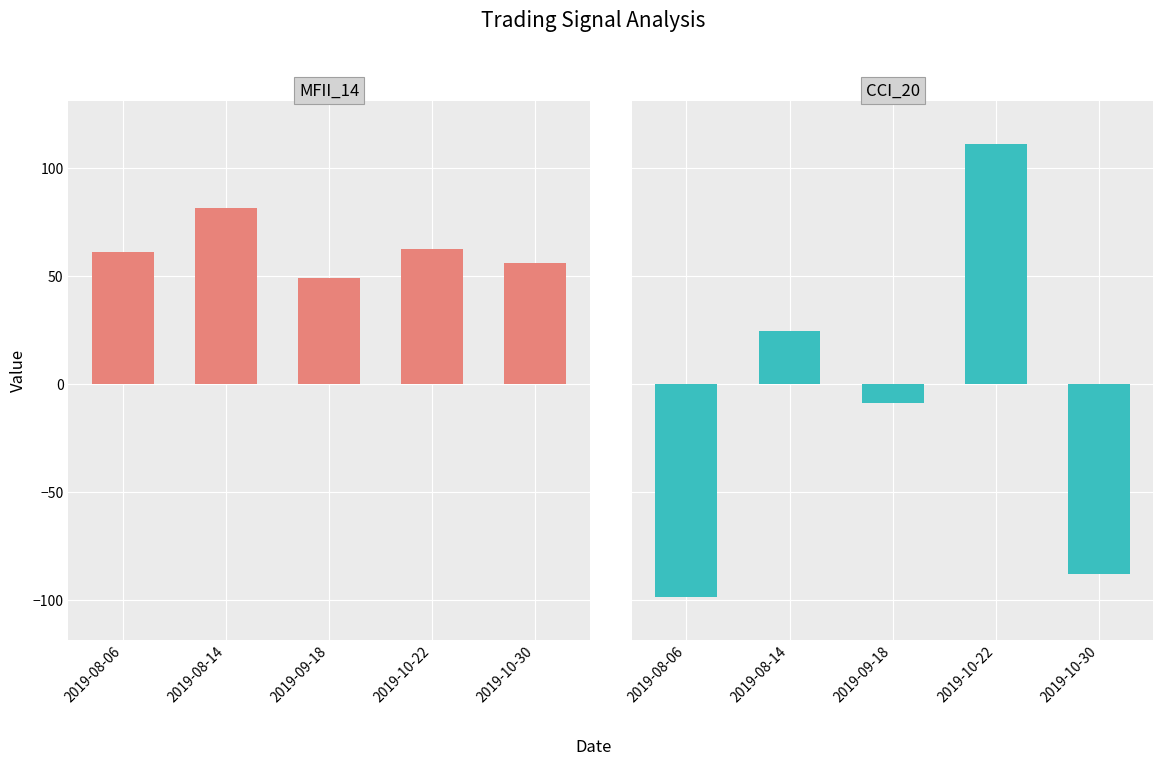

At which category is the sum across all series the highest?

2019-10-22